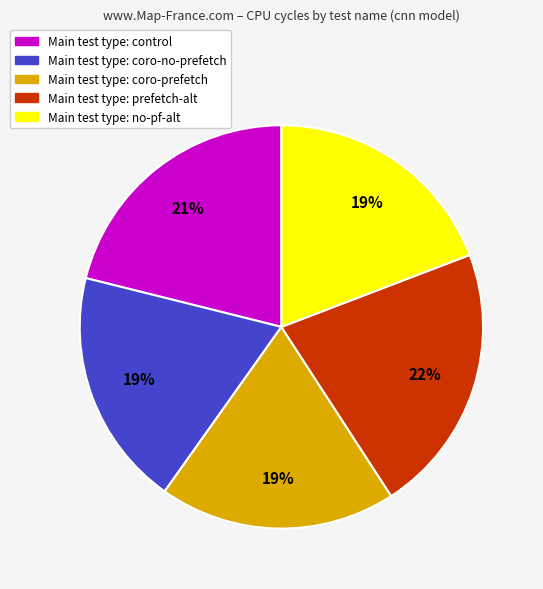

Which category has the biggest portion of the pie?

Main test type: prefetch-alt